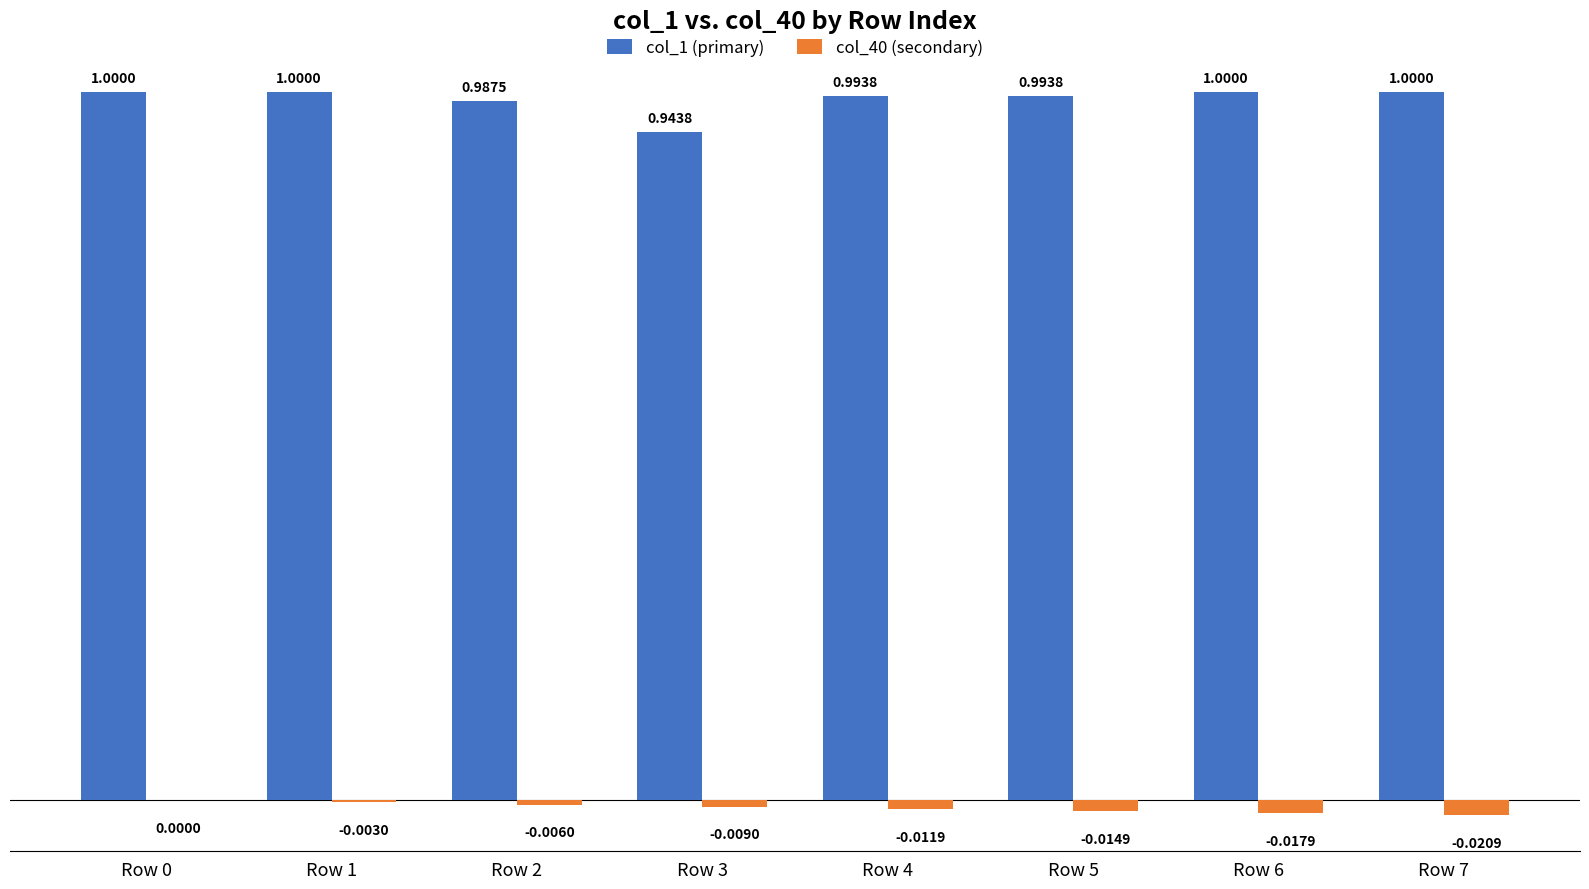

Which series changed the most between Row 0 and Row 7?

col_40 (secondary)